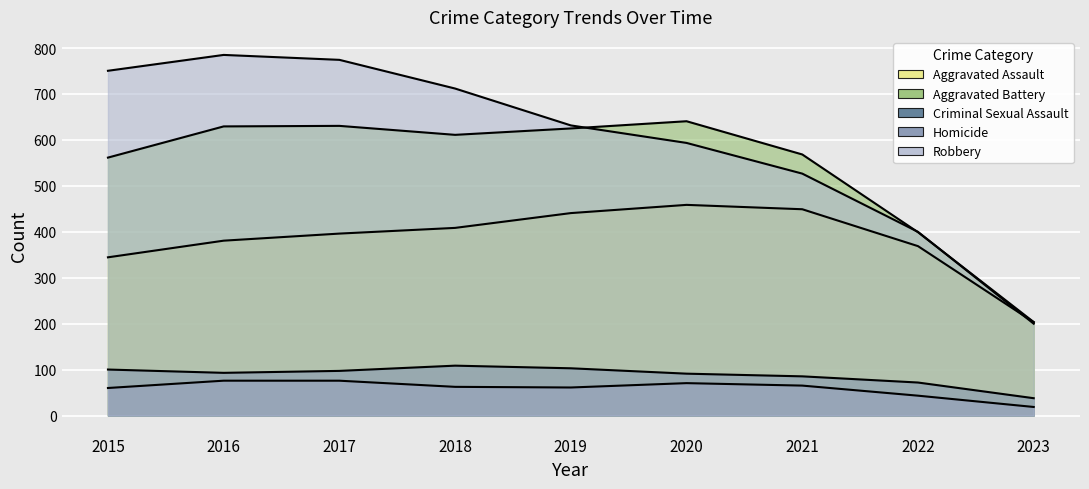

How many data points in Aggravated Assault are above 402?

4